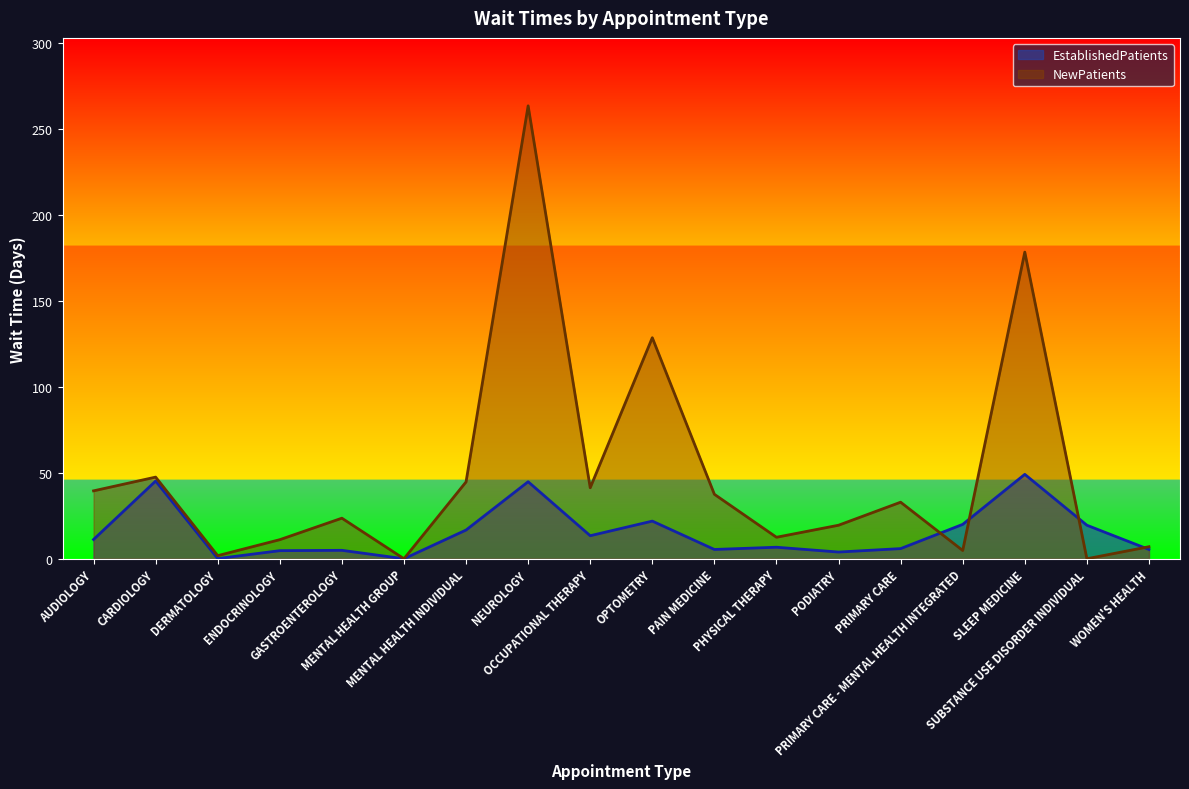

Where do EstablishedPatients and NewPatients first cross each other?

PRIMARY CARE and PRIMARY CARE - MENTAL HEALTH INTEGRATED